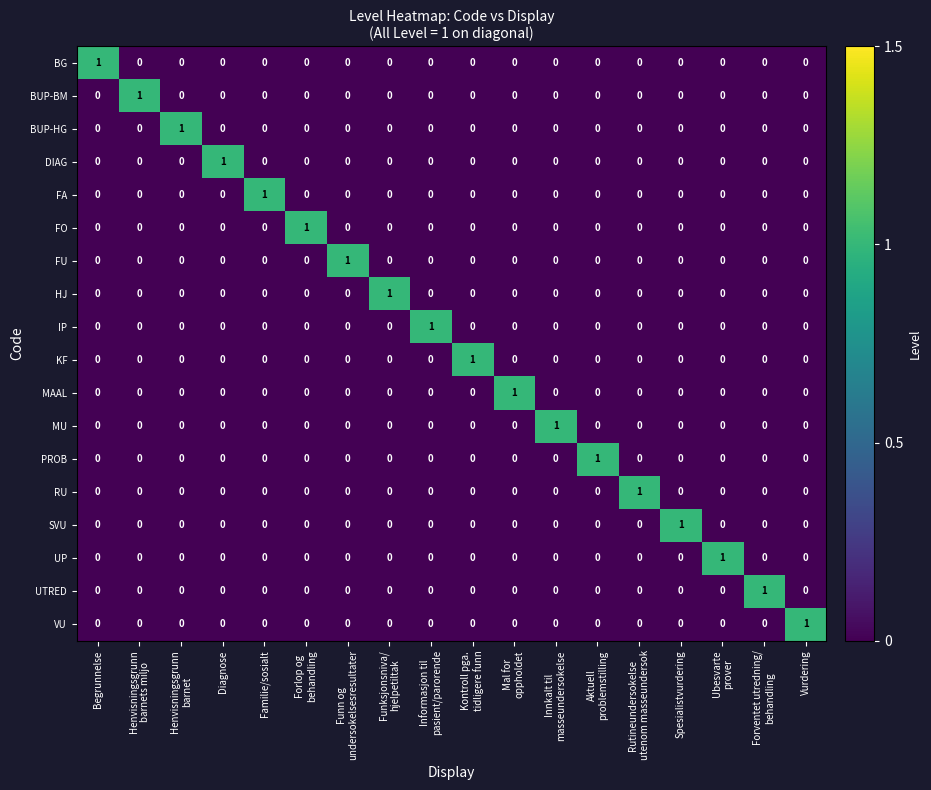

The SVU series shows -1 at Diagnose. True or false?

False